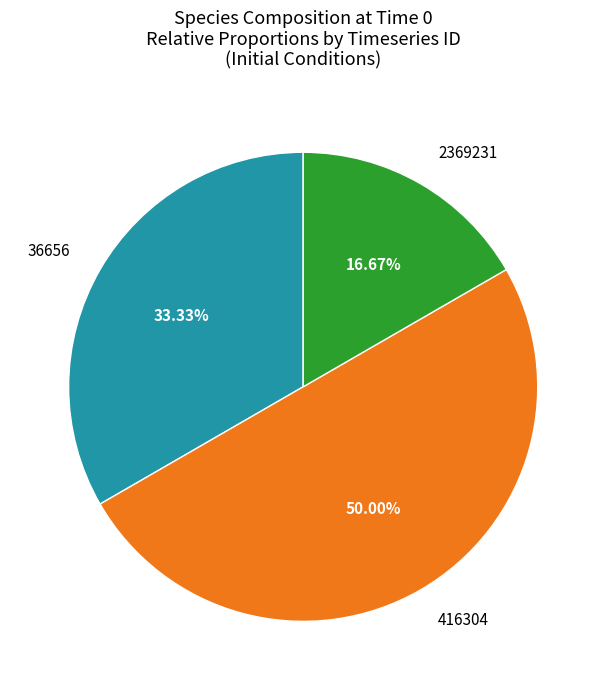

What portion of the pie excludes 2369231?

83.3%